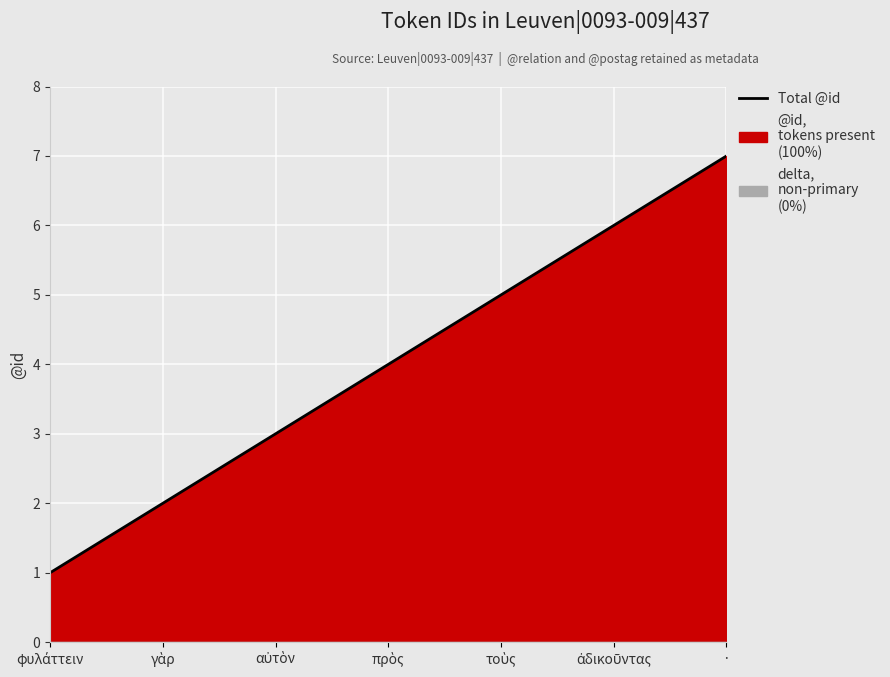

What is the difference between the second highest and second lowest values?

4